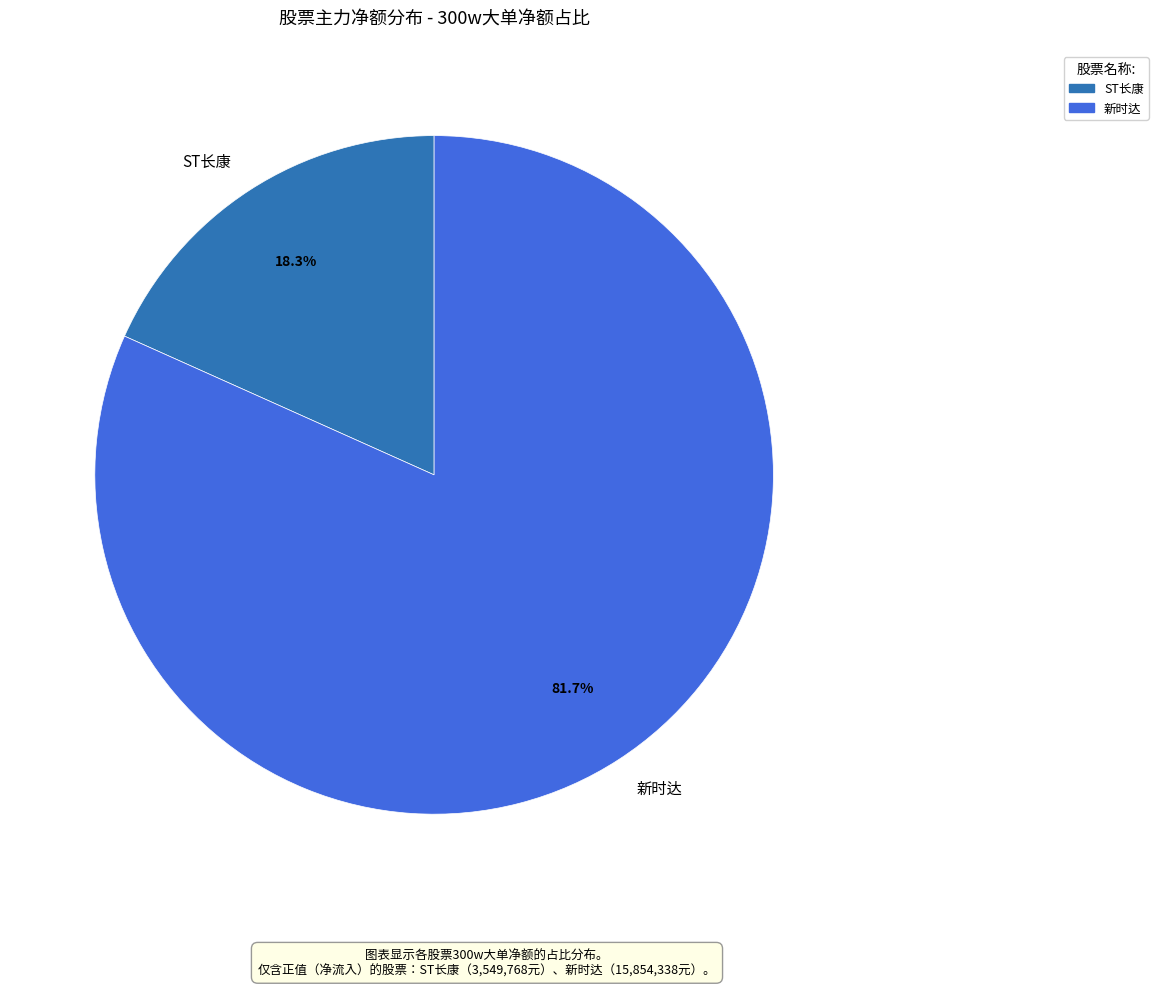

What is the smallest slice in the pie chart?

ST长康